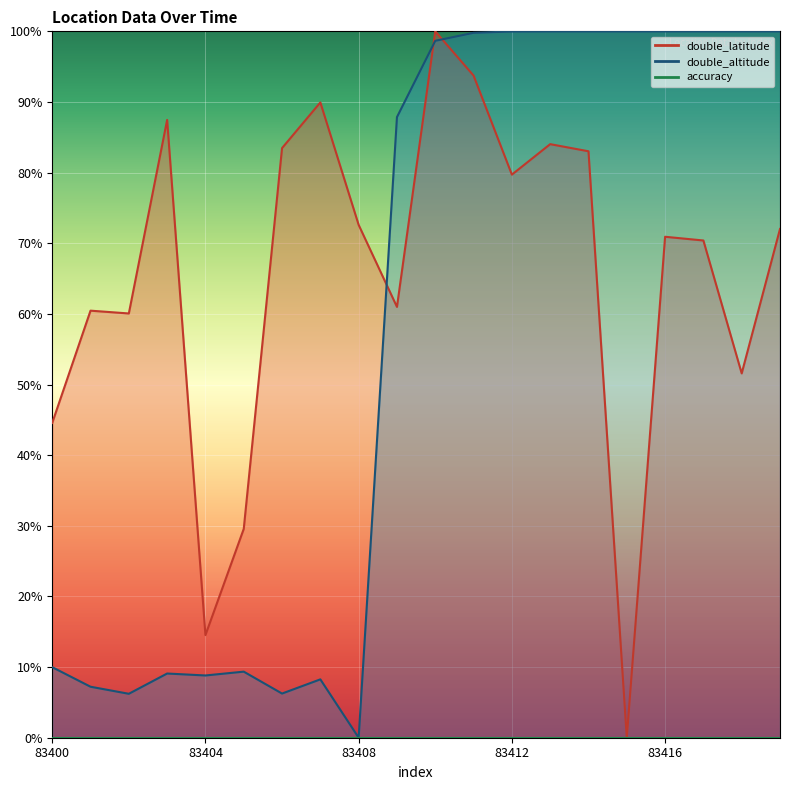

Reading right to left, what are all the values shown in this chart?

double_latitude: 72.0	51.6	70.4	70.9	0.0	83.0	84.0	79.7	93.7	100.0	61.0	72.6	89.9	83.5	29.6	14.5	87.5	60.1	60.5	44.6
double_altitude: 100.0	100.0	100.0	100.0	100.0	100.0	100.0	100.0	99.8	98.7	87.9	0.0	8.3	6.3	9.4	8.8	9.1	6.2	7.2	10.0